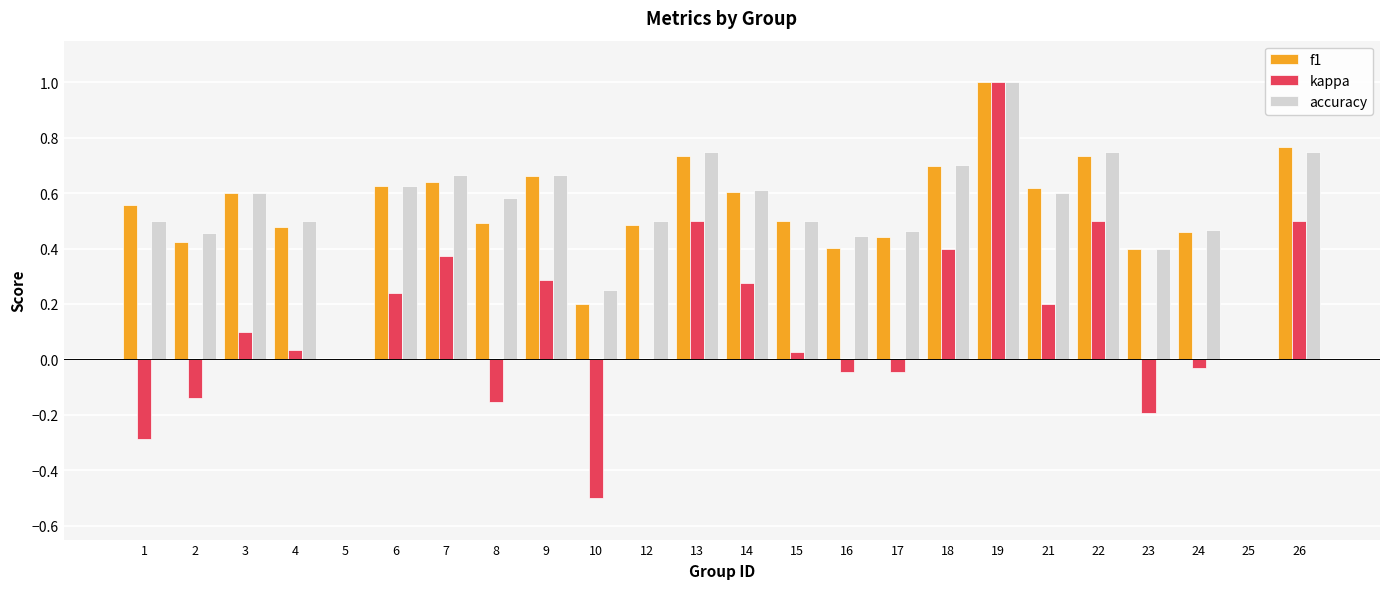

What value does the kappa series have at 10?

-0.5